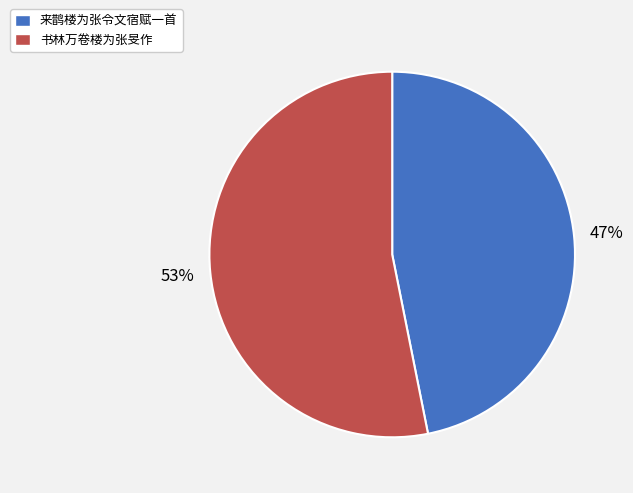

What is the ratio of the value at 来鹊楼为张令文宿赋一首 to the value at 书林万卷楼为张旻作?

0.9